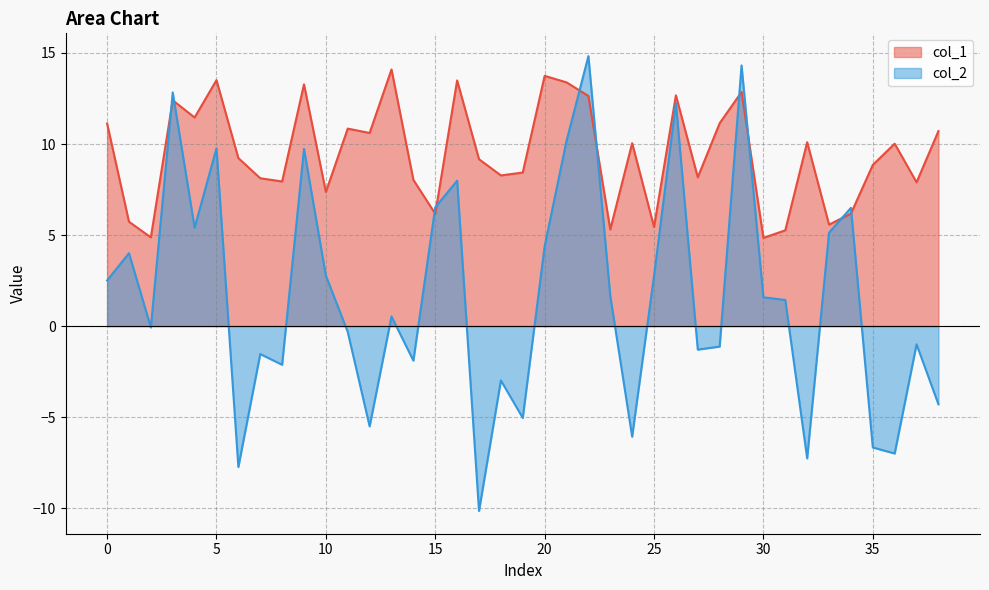

Which series has the largest total across all categories?

col_1